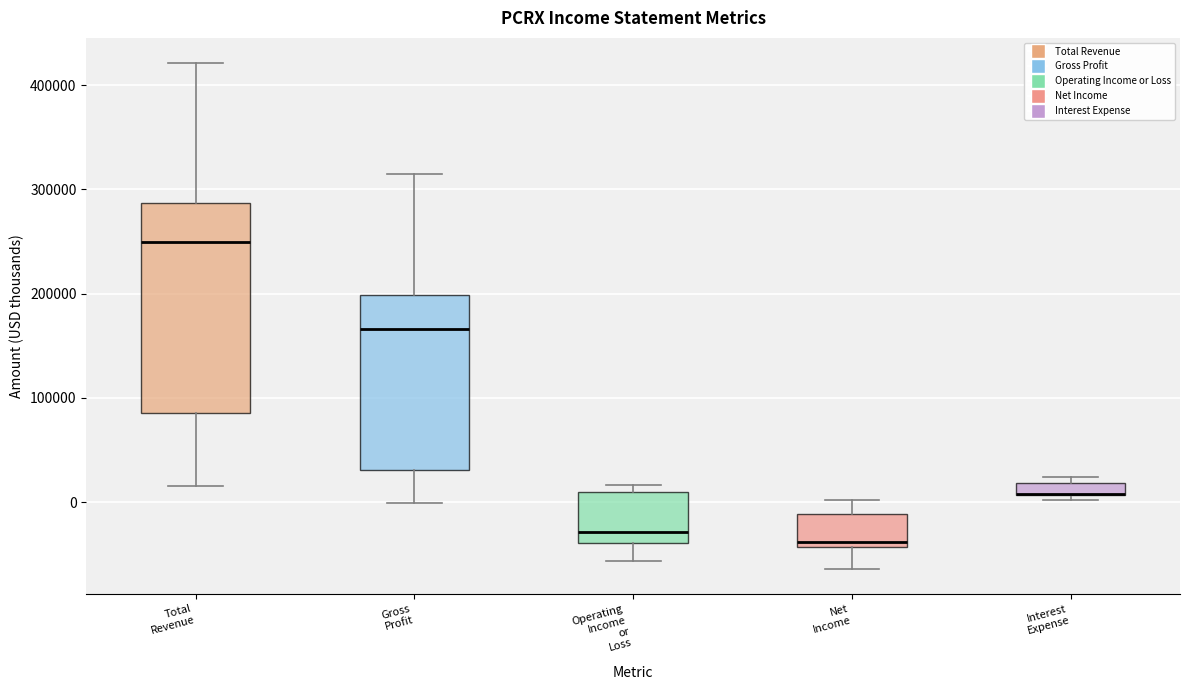

Which box is the tallest, from its lower edge to its upper edge?

Total Revenue